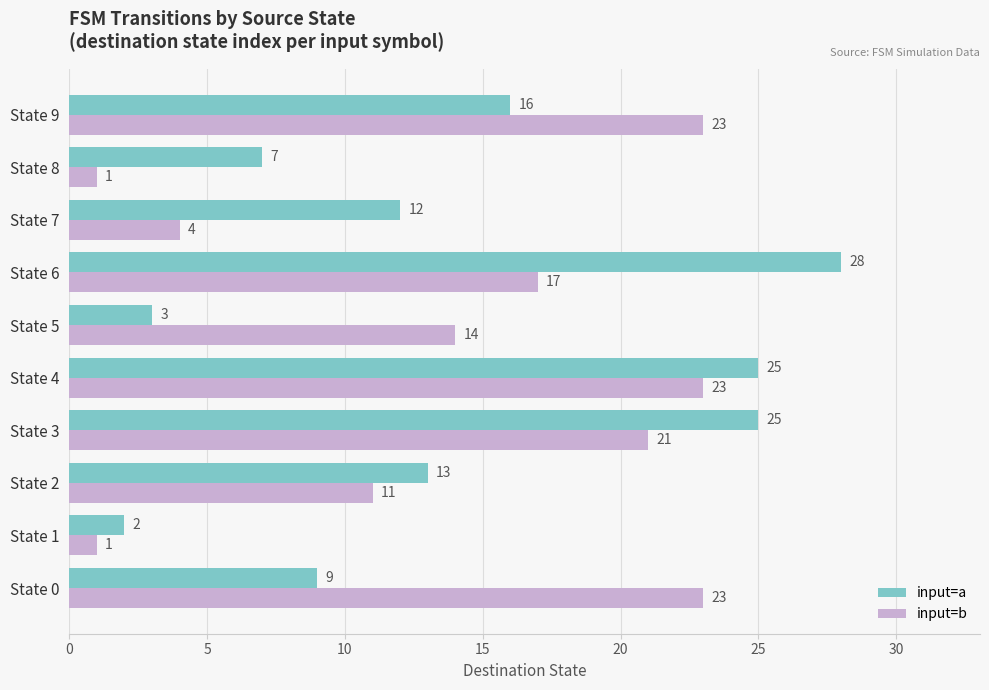

Which series has the widest spread of values?

input=a